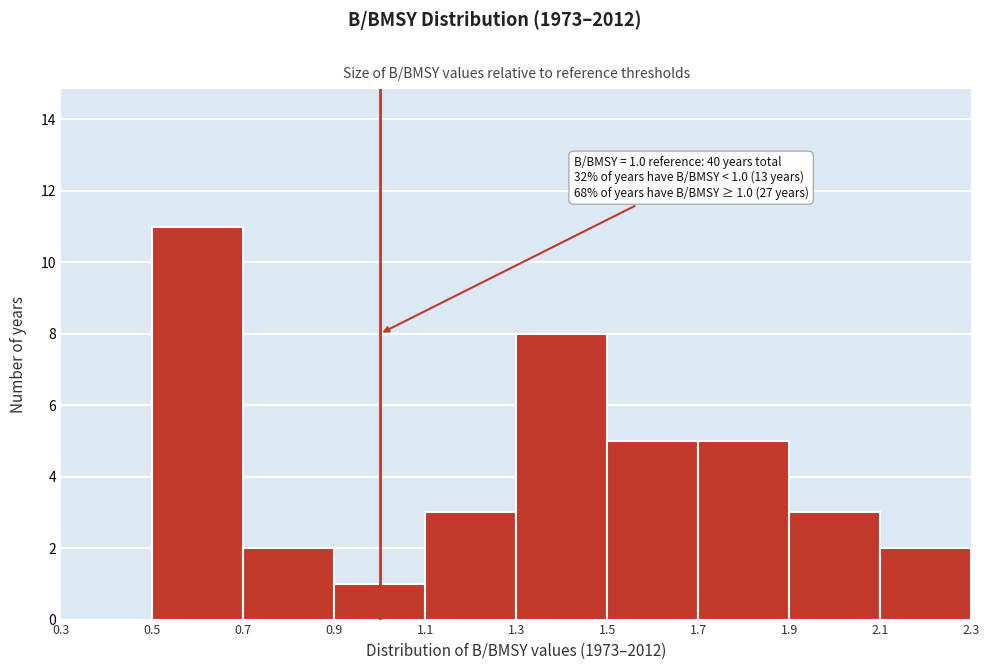

Which range on the x-axis has the tallest bar?

0.5 to 0.7